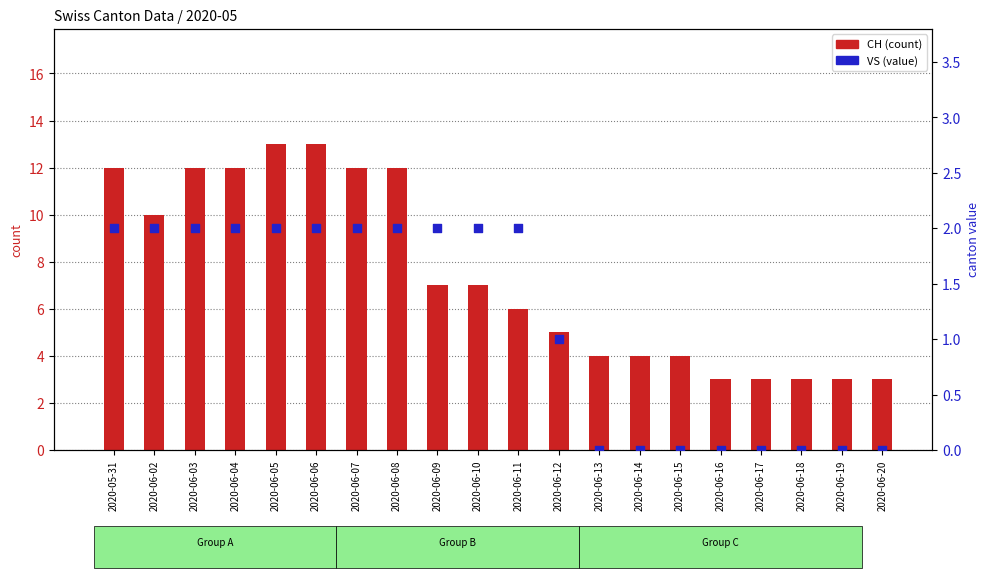

What is the total value across all series at 2020-06-14?

4